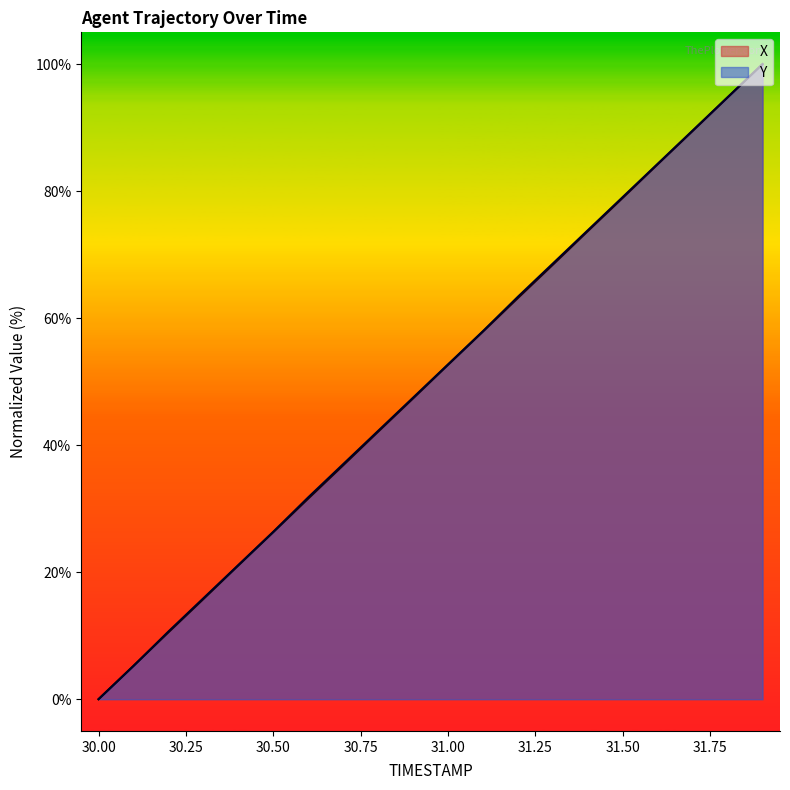

What position from the right is 31.9?

1